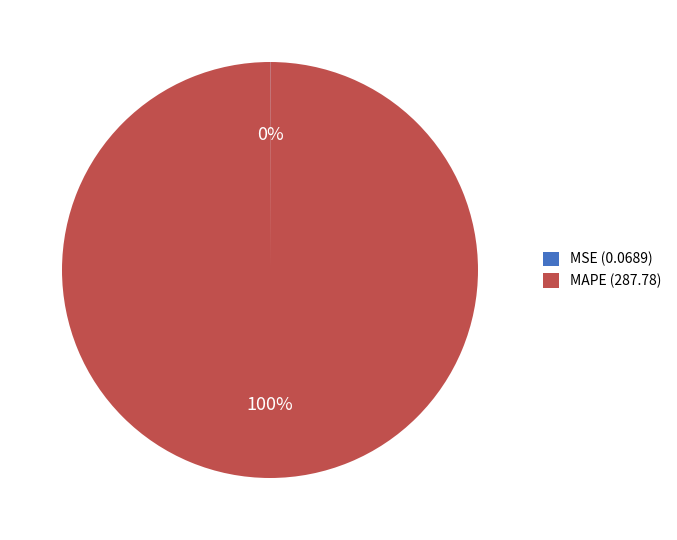

To the nearest percent, what is the difference between the largest and smallest slice percentages?

100%